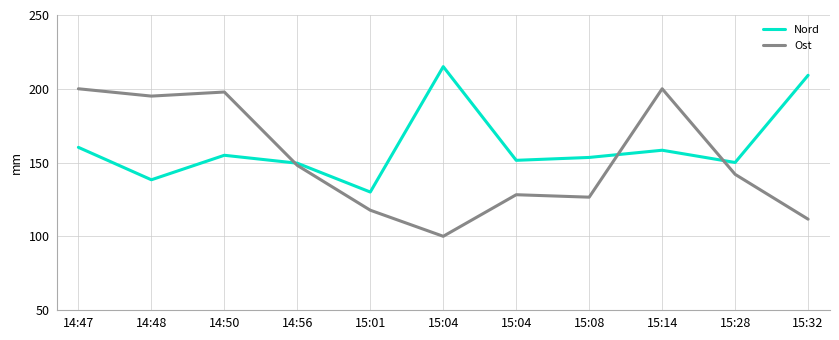

At which category does Nord reach its first local valley?

14:48